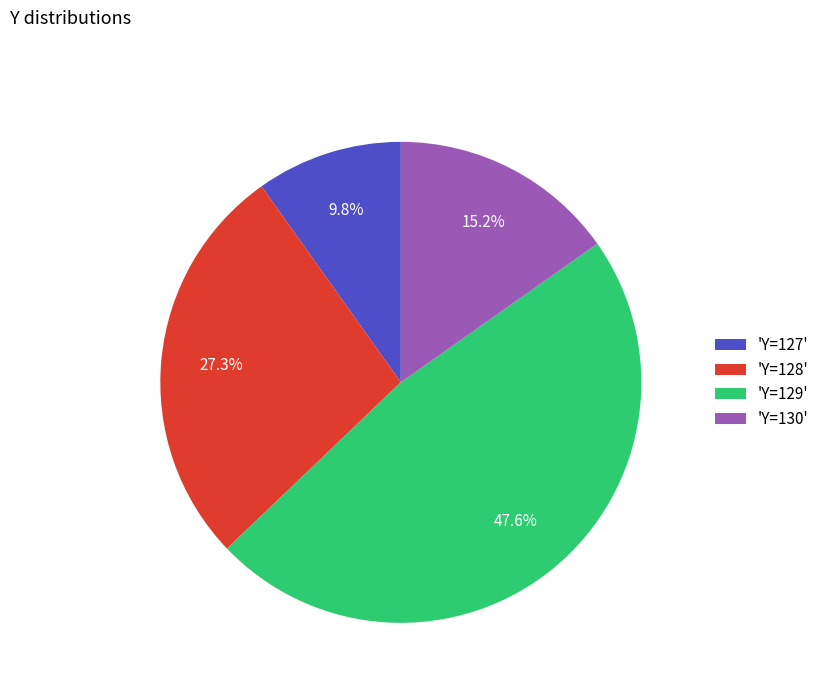

Is there any slice that represents more than half of the pie?

No